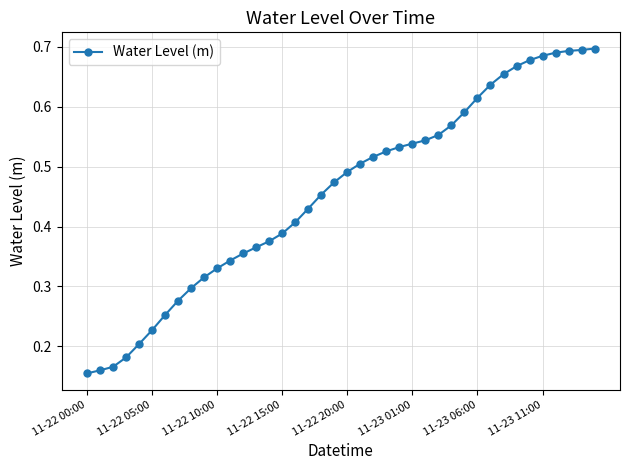

What is the sum of all values?

18.2